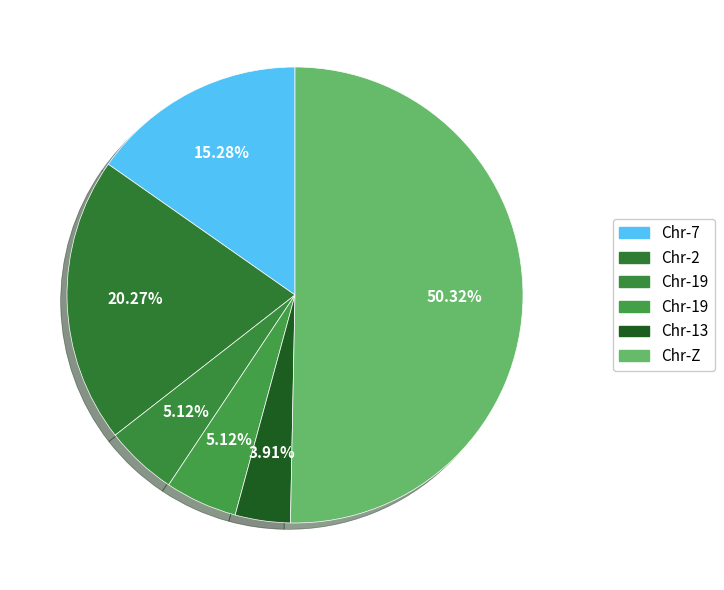

How many slices are in this pie chart?

6